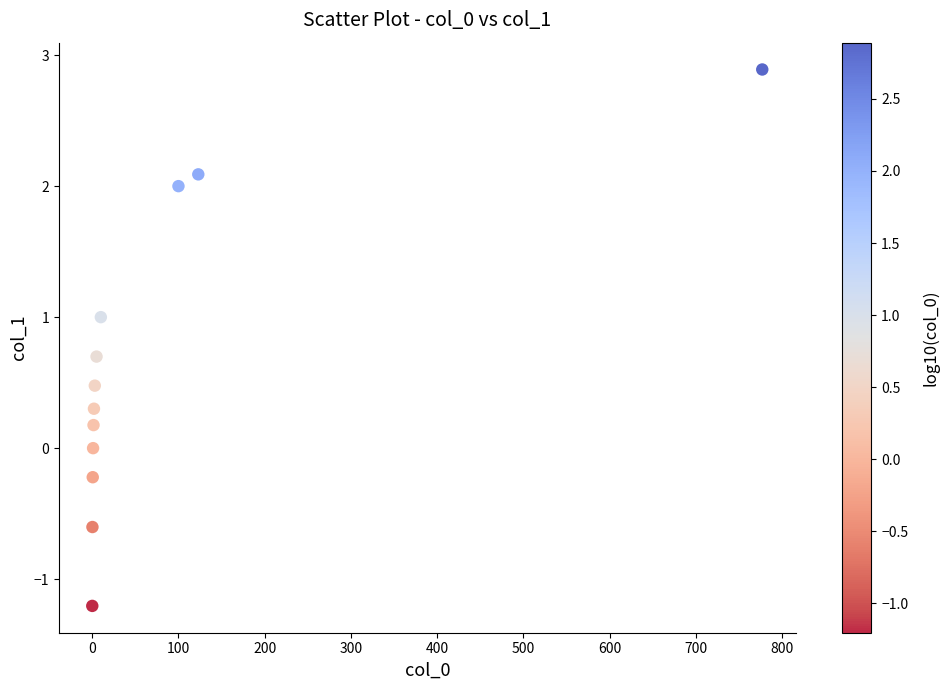

What is the range of X values (max minus min)?

776.9